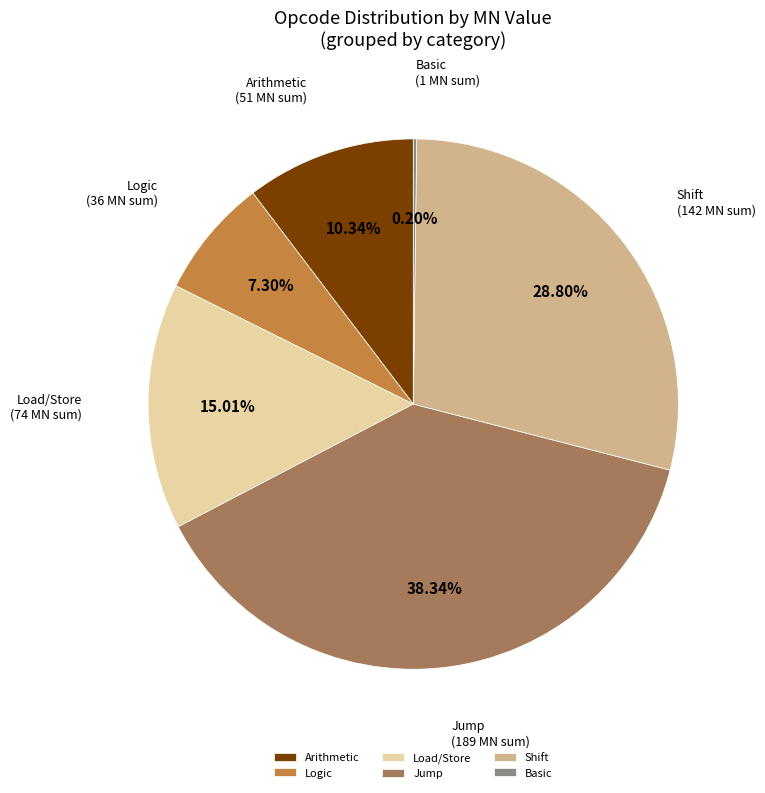

Is the sum of Load/Store and Shift greater than half?

No